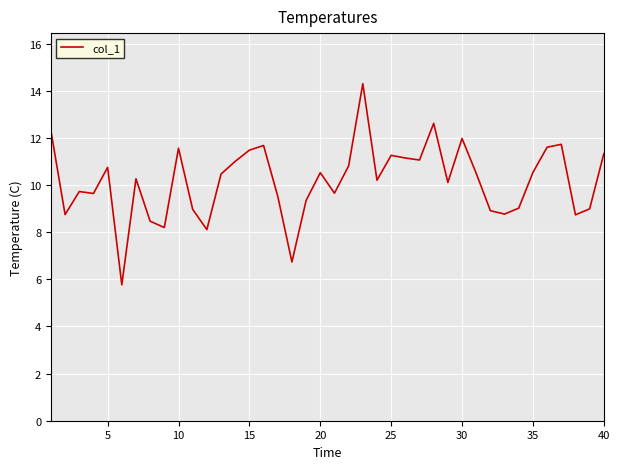

What is the maximum value shown in the chart?

14.3